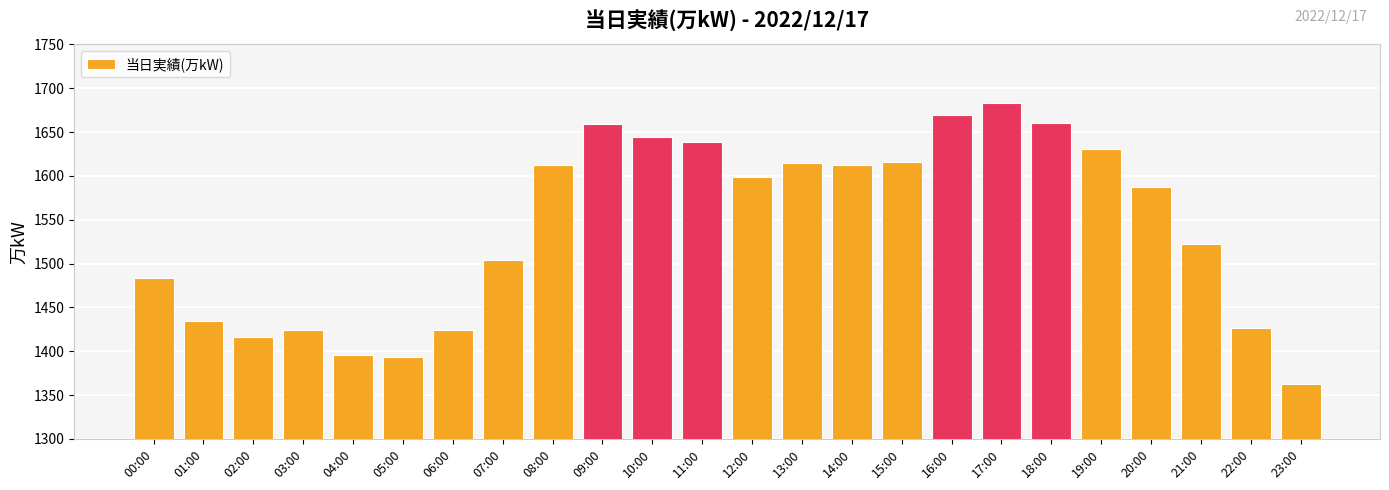

At which label does the data first exceed 1599?

08:00